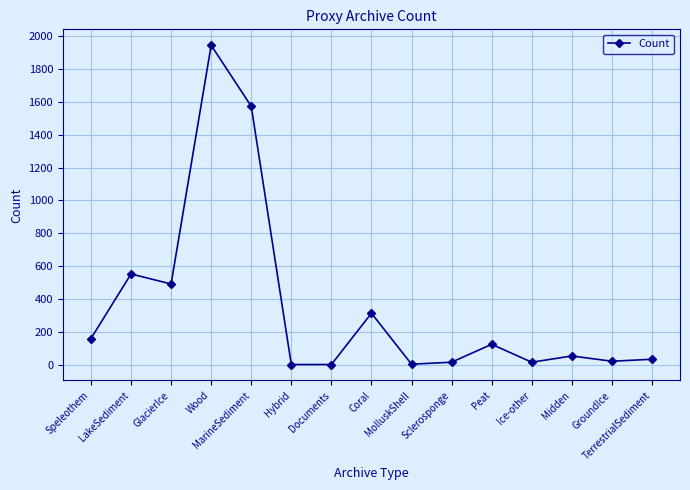

How many series are shown in this chart?

1